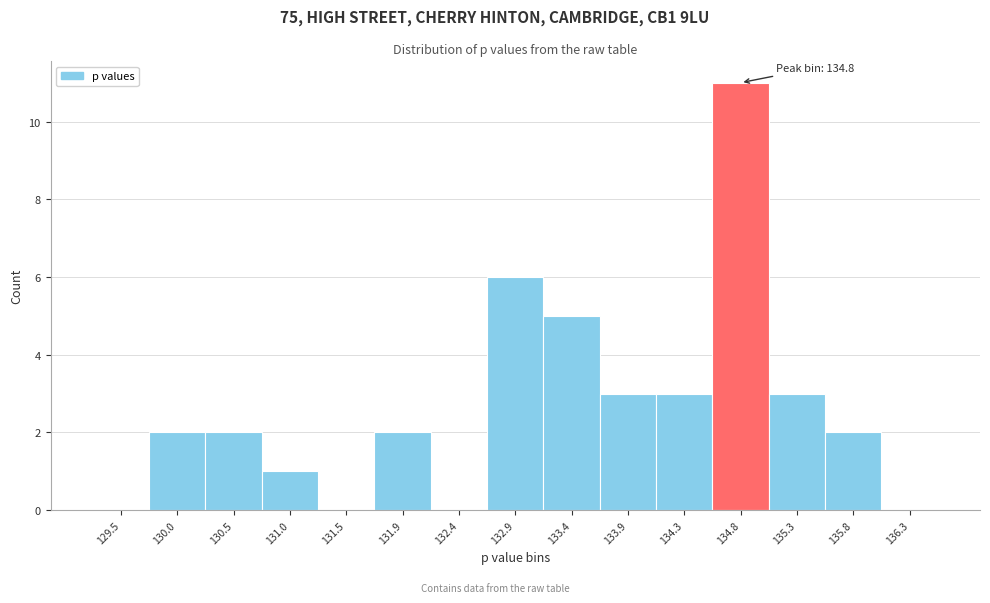

Over which range of the x-axis is the bar tallest?

134.60 to 135.05